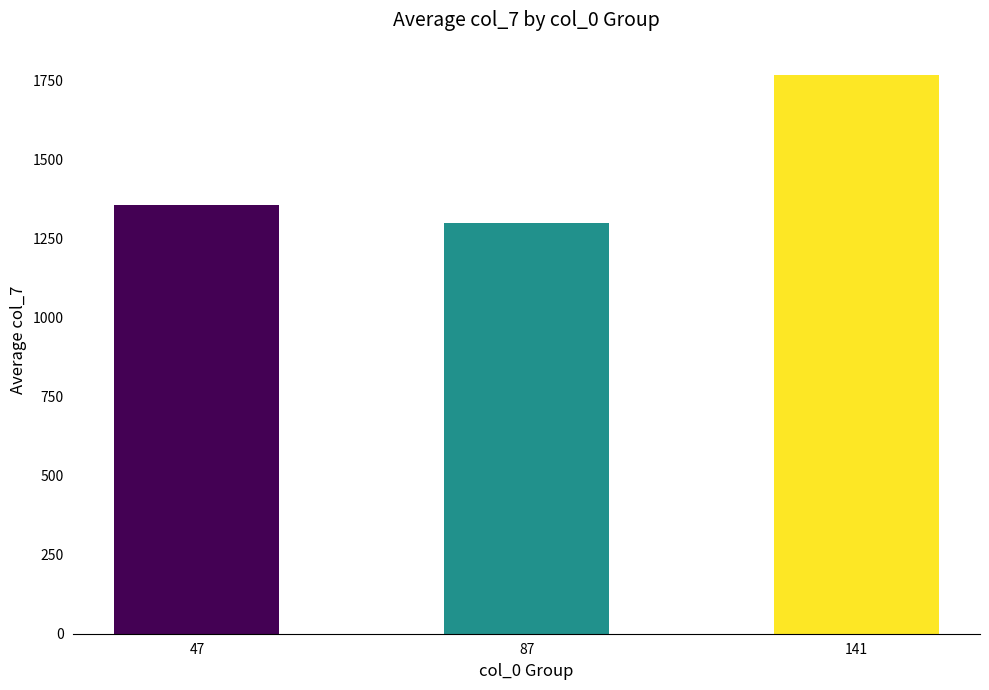

How many data points does each series have?

3